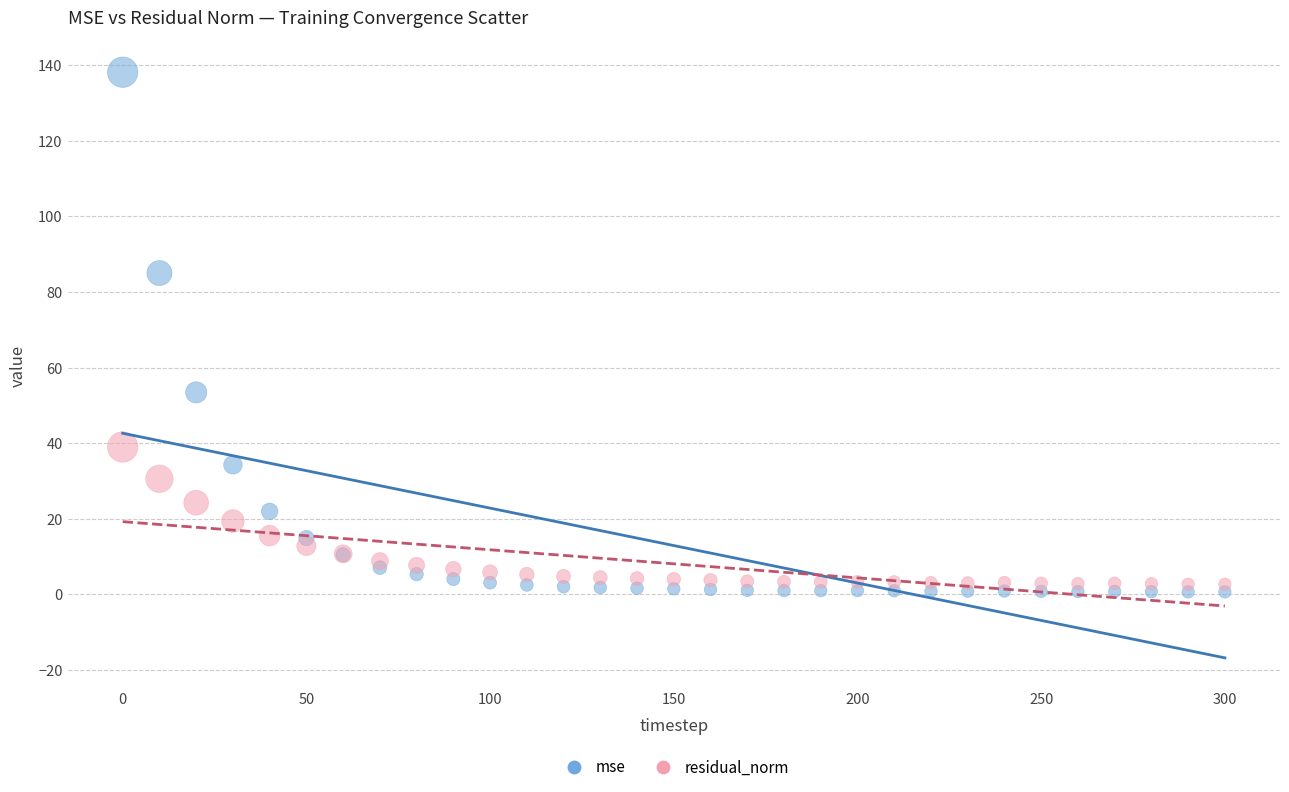

Which series contains the highest Y value?

mse